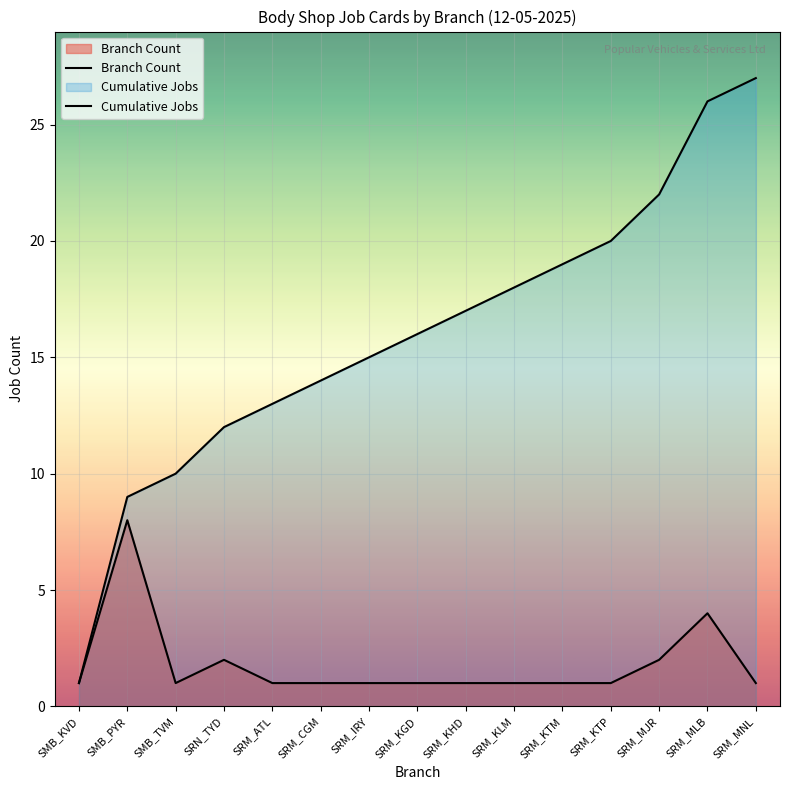

Which series changed the most between SMB_TVM and SRM_ATL?

Cumulative Jobs